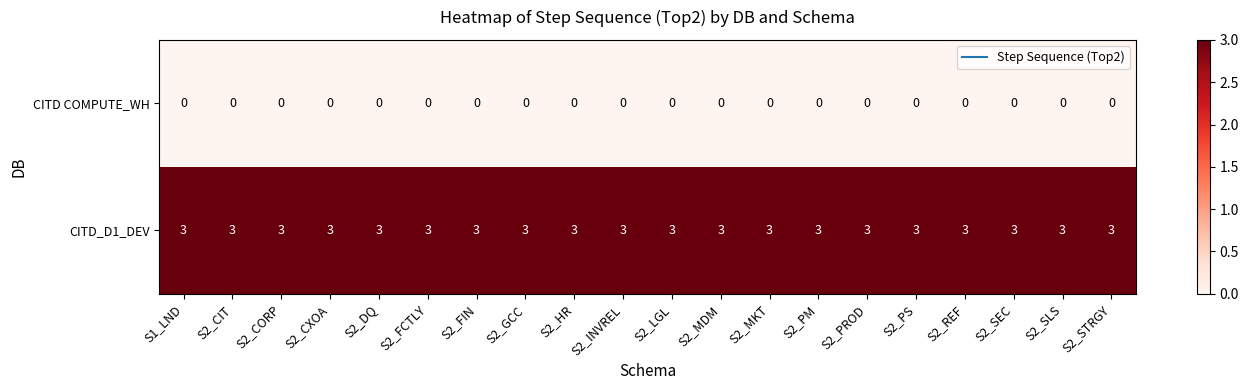

What is the sum of the CITD_D1_DEV values at S2_FIN and S2_STRGY?

6